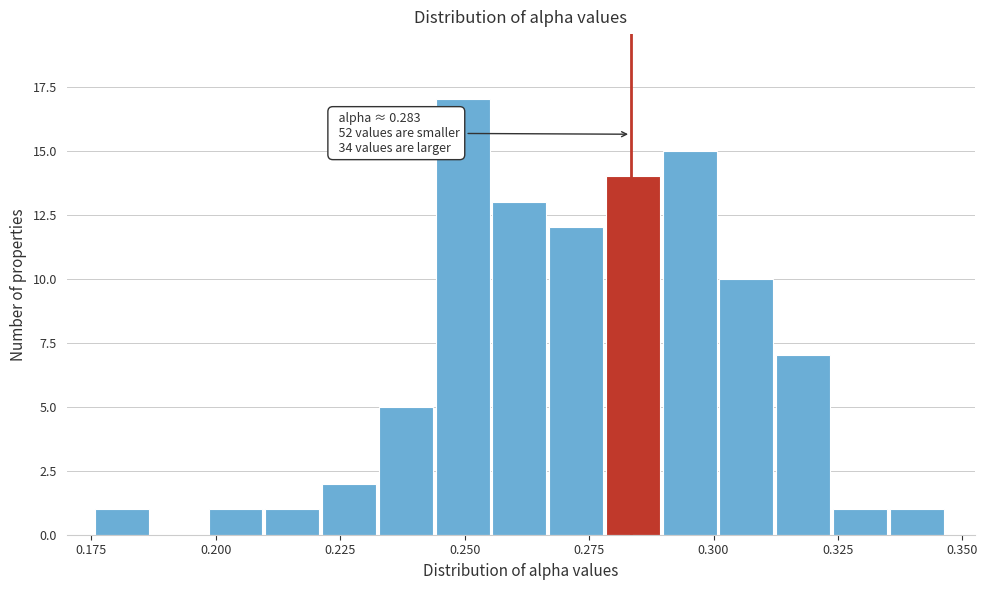

Around what value on the x-axis is the tallest bar? Give the approximate position of its centre, as read against the axis.

0.250